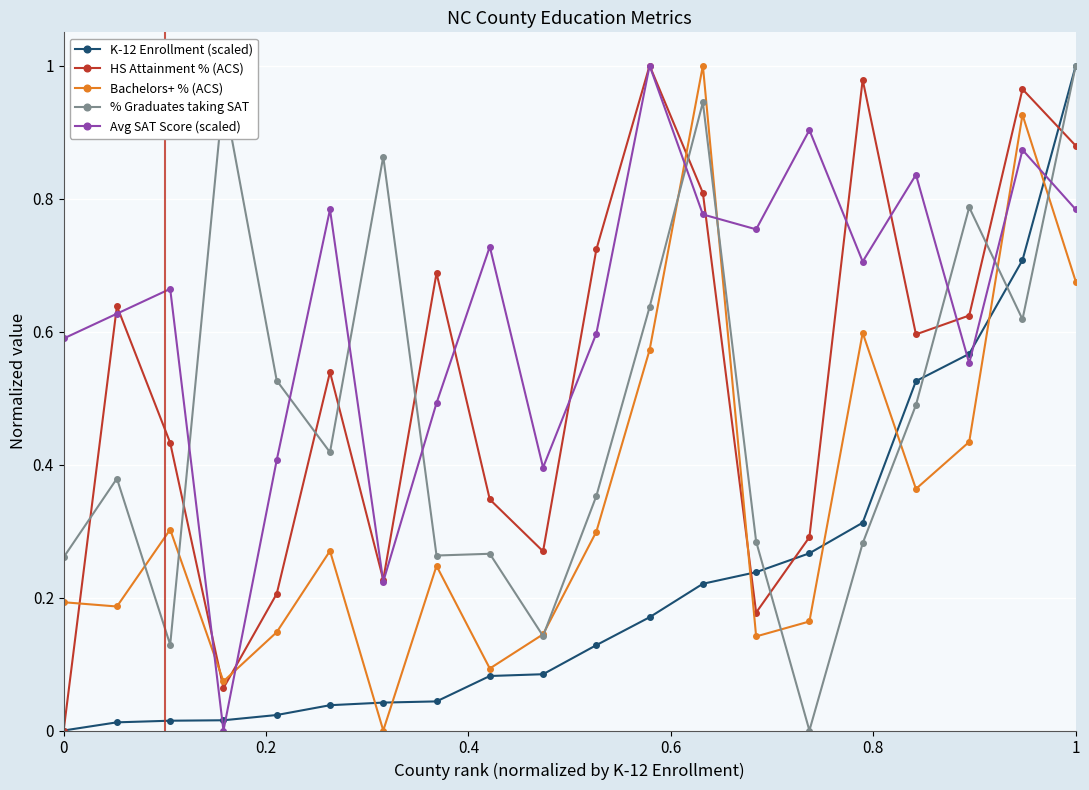

True or false: % Graduates taking SAT and HS Attainment % (ACS) cross at least once.

True